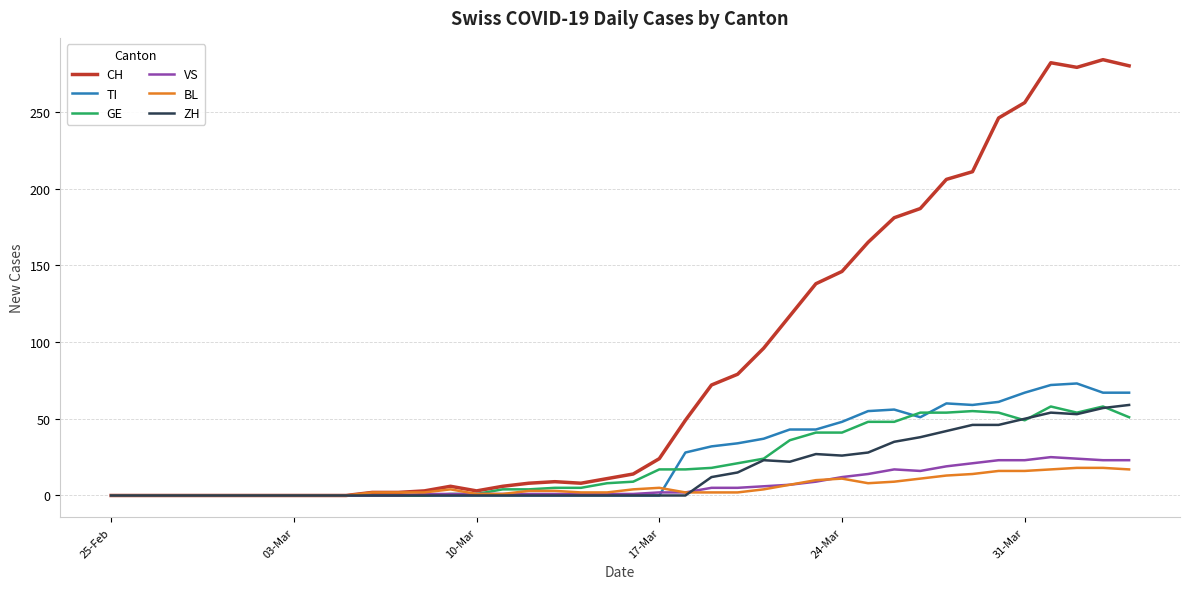

What is the sum of all GE values?

835